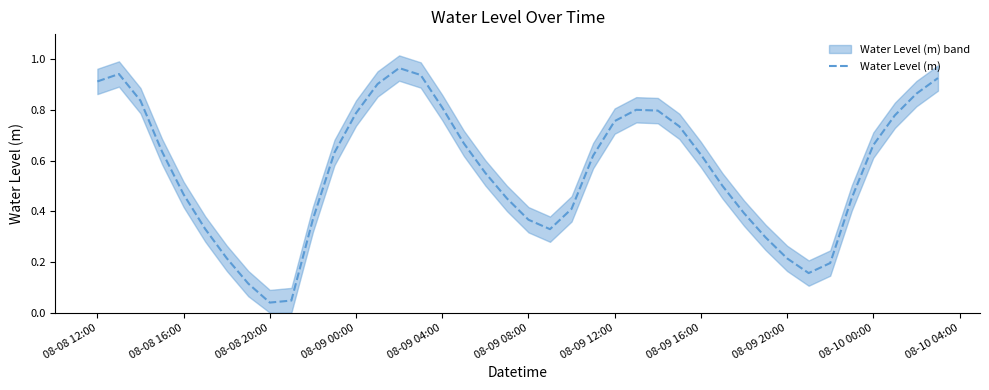

What is the maximum value shown in the chart?

1.0